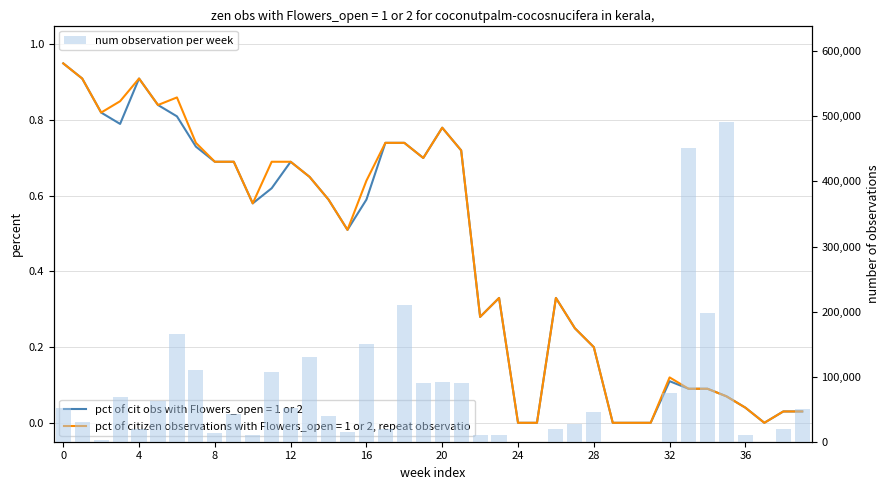

The value at 32 is 17951. True or false?

False